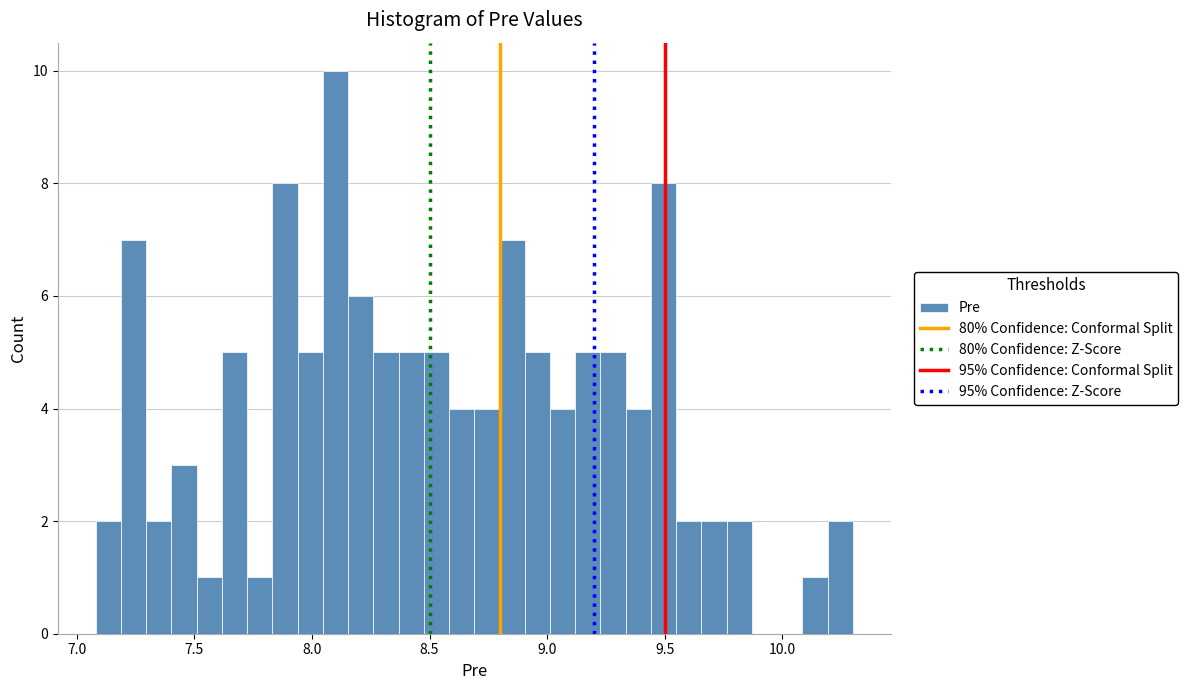

Around what value on the x-axis is the tallest bar? Give the approximate position of its centre, as read against the axis.

8.10